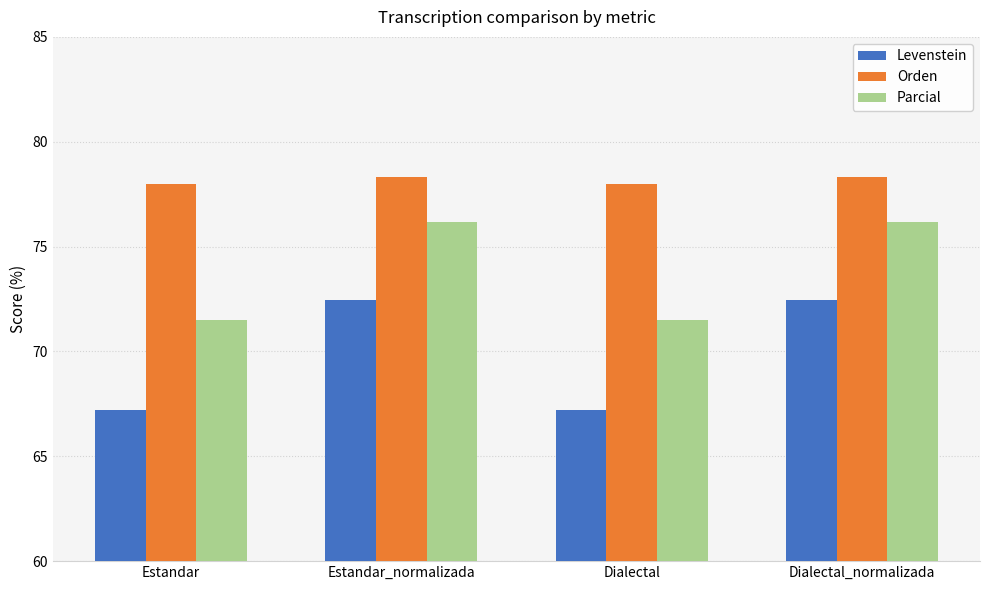

Is it true that Parcial equals 76.2 at Dialectal_normalizada?

True